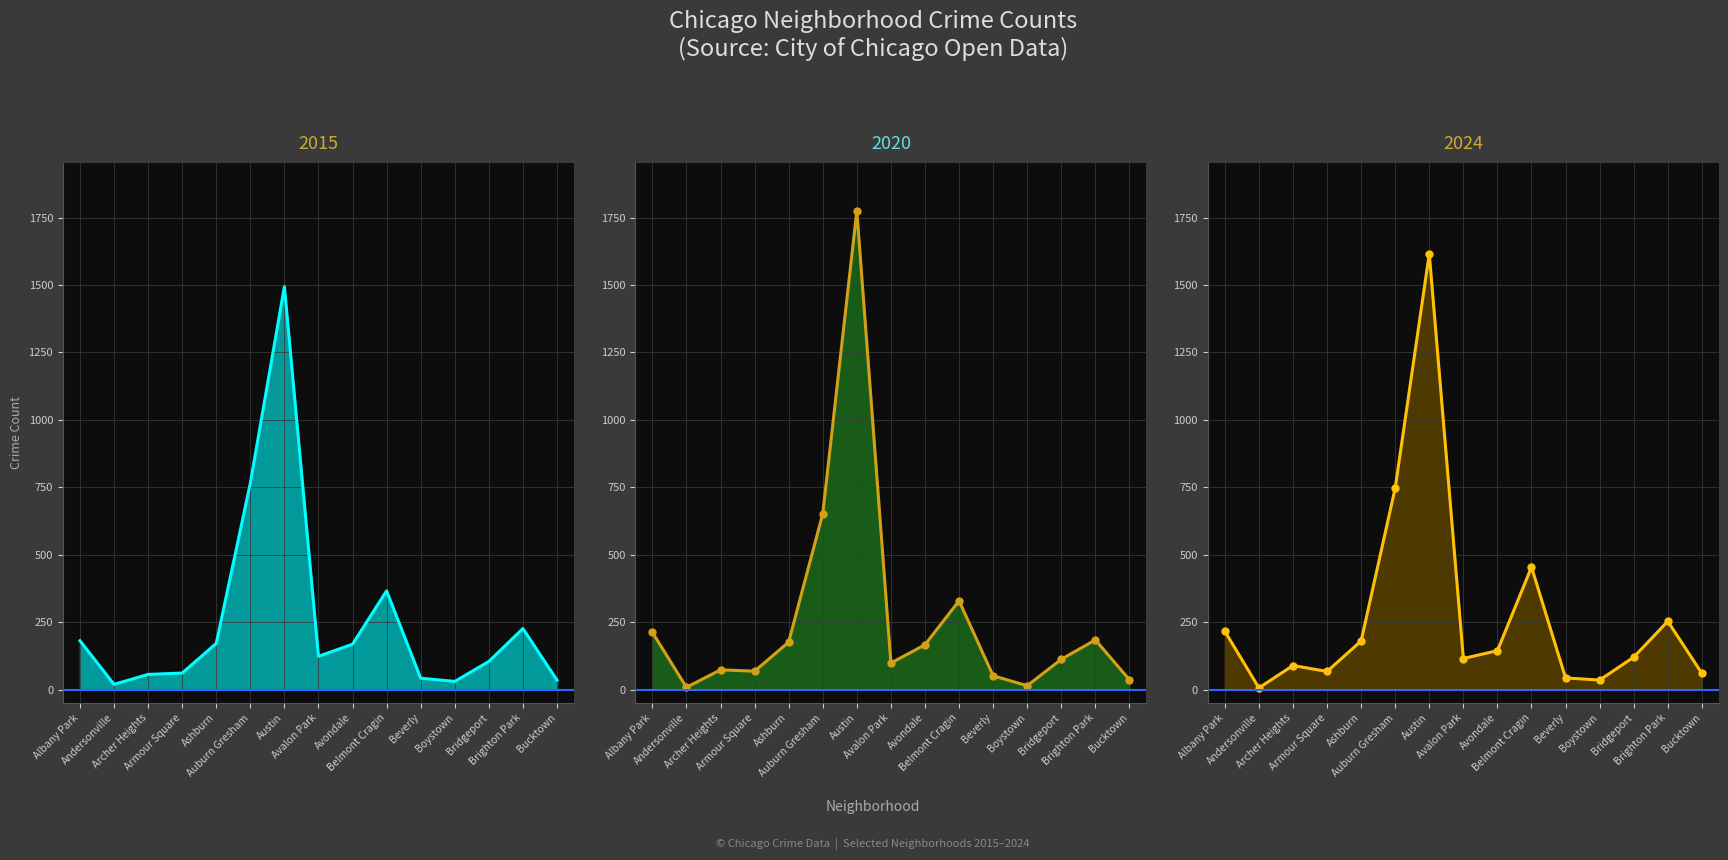

Rank the series by their average value, from lowest to highest.

2015 line, 2020 line, 2024 line